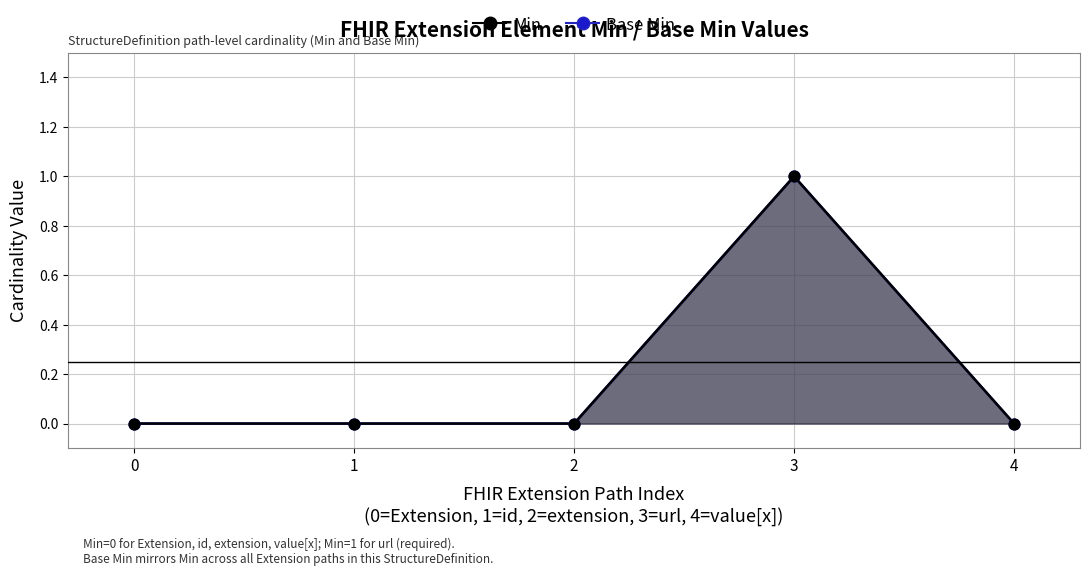

At how many categories does at least one series exceed 0?

1